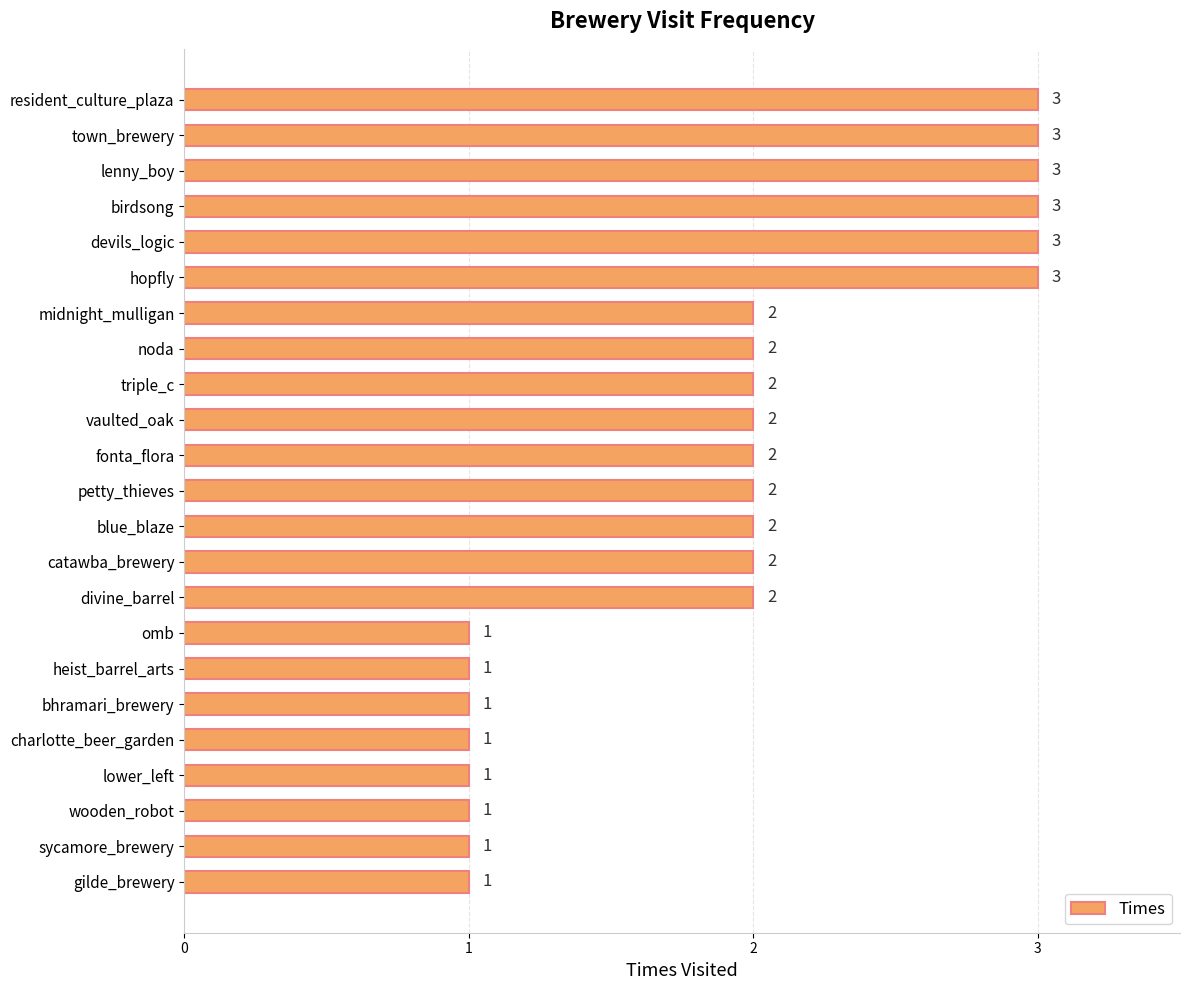

Reading bottom to top, extract all data points from this chart.

1	1	1	1	1	1	1	1	2	2	2	2	2	2	2	2	2	3	3	3	3	3	3